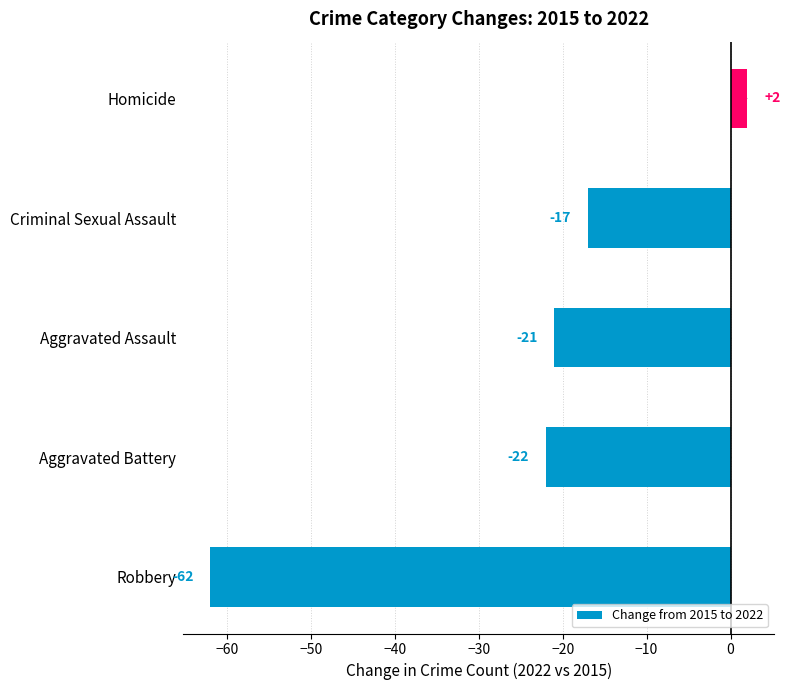

True or false: the data shows -17 at Criminal Sexual Assault.

True